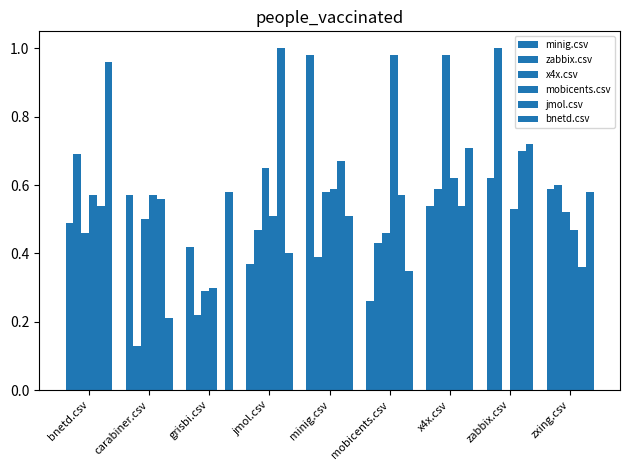

At x4x.csv, list the series in order from smallest to largest.

minig.csv, jmol.csv, zabbix.csv, mobicents.csv, bnetd.csv, x4x.csv